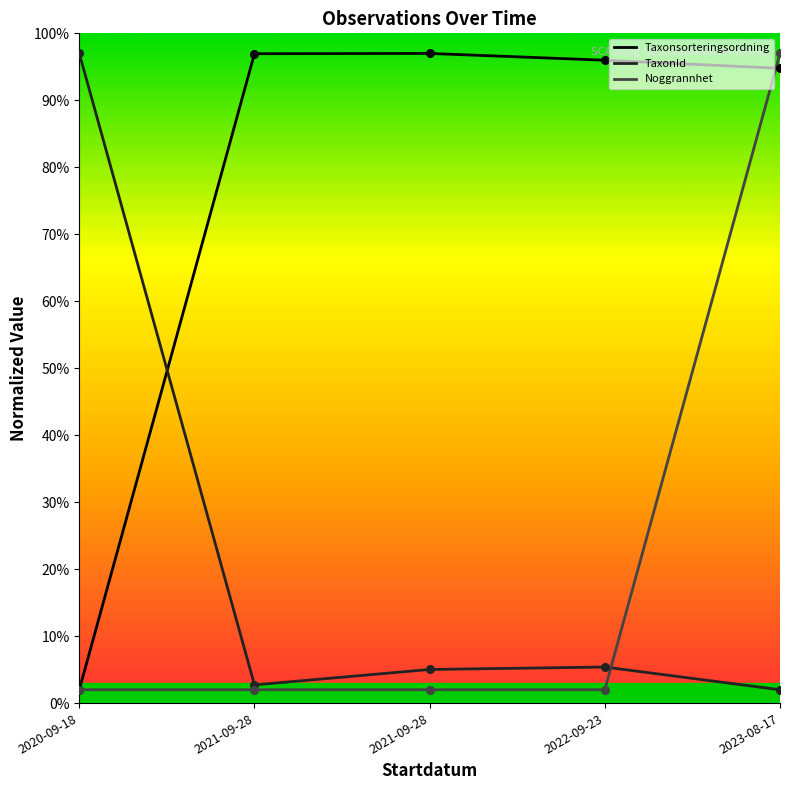

What are all the series names shown in the legend?

Taxonsorteringsordning, TaxonId, Noggrannhet